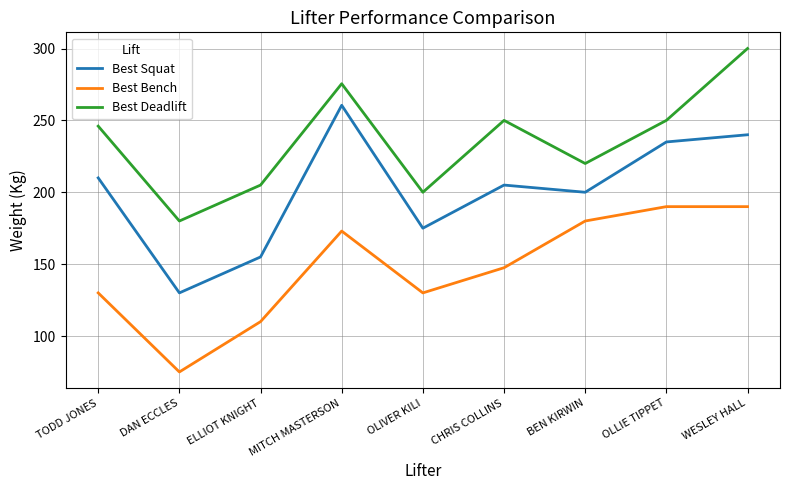

True or false: Best Deadlift and Best Bench intersect in this chart.

False